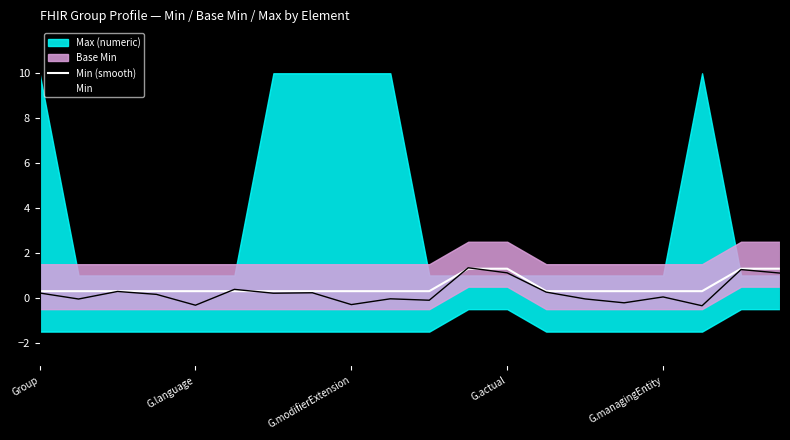

What value does the Min series have at 15?

-0.2